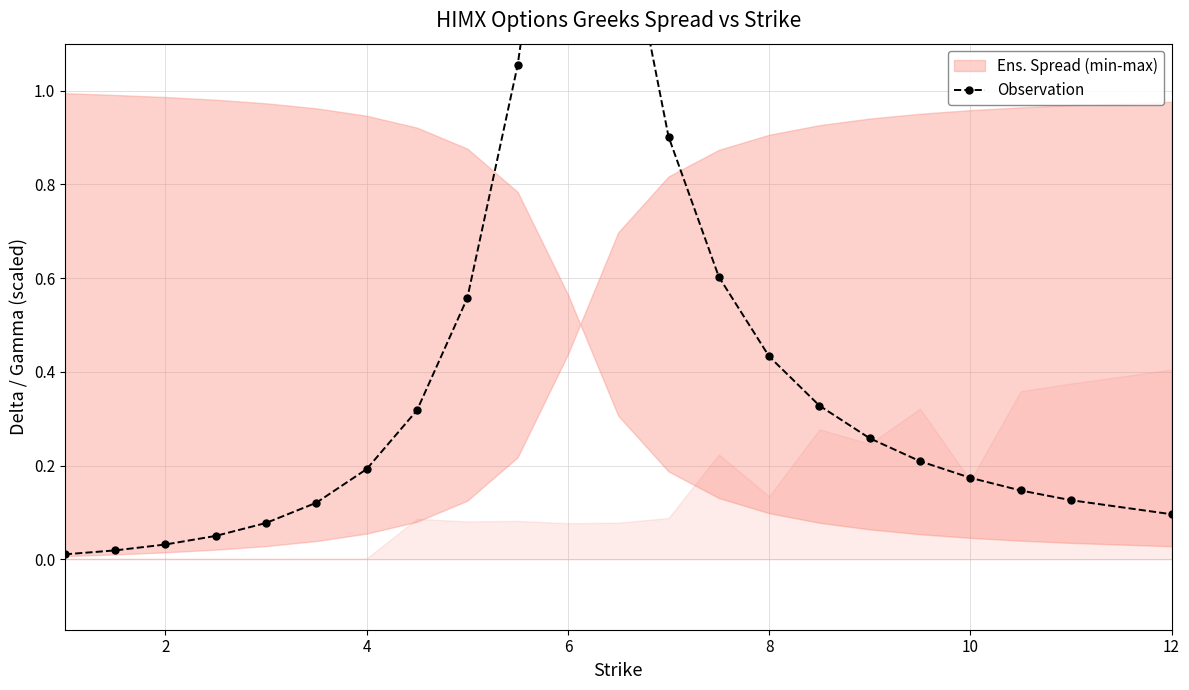

Reading left to right, what are all the values shown in this chart?

0.0	0.0	0.0	0.1	0.1	0.1	0.2	0.3	0.6	1.1	1.8	1.4	0.9	0.6	0.4	0.3	0.3	0.2	0.2	0.1	0.1	0.1